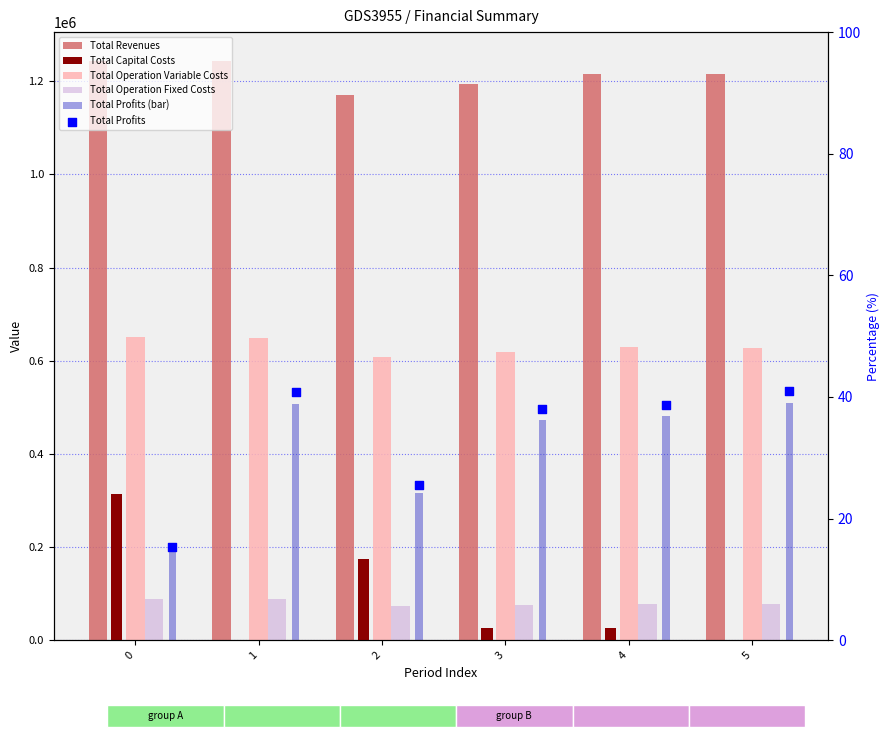

What are all the series names shown in the legend?

Total Revenues, Total Capital Costs, Total Operation Variable Costs, Total Operation Fixed Costs, Total Profits (bar), Total Profits